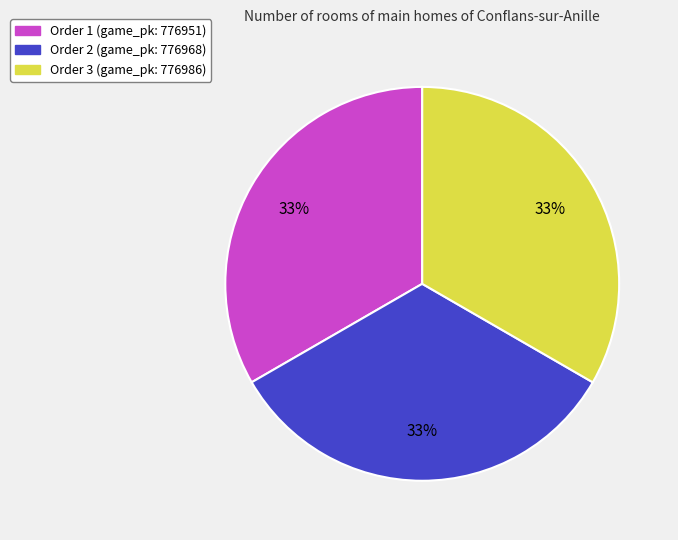

Is there any slice that represents more than half of the pie?

No